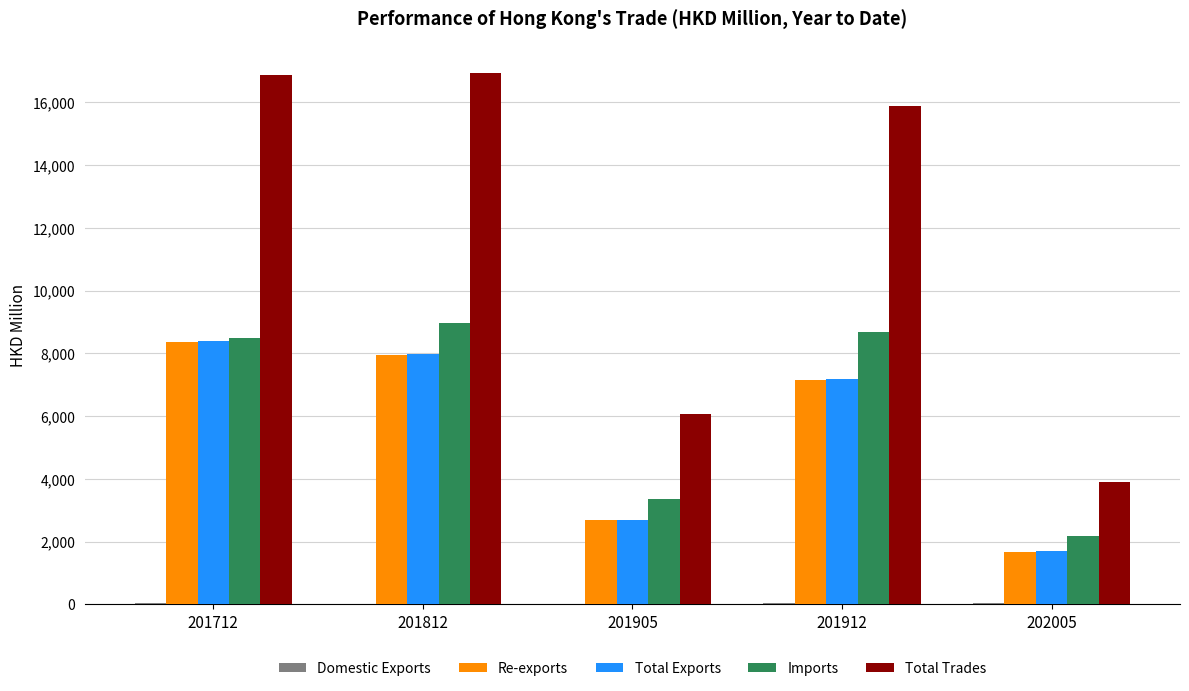

Which series has the largest total across all categories?

Total Trades